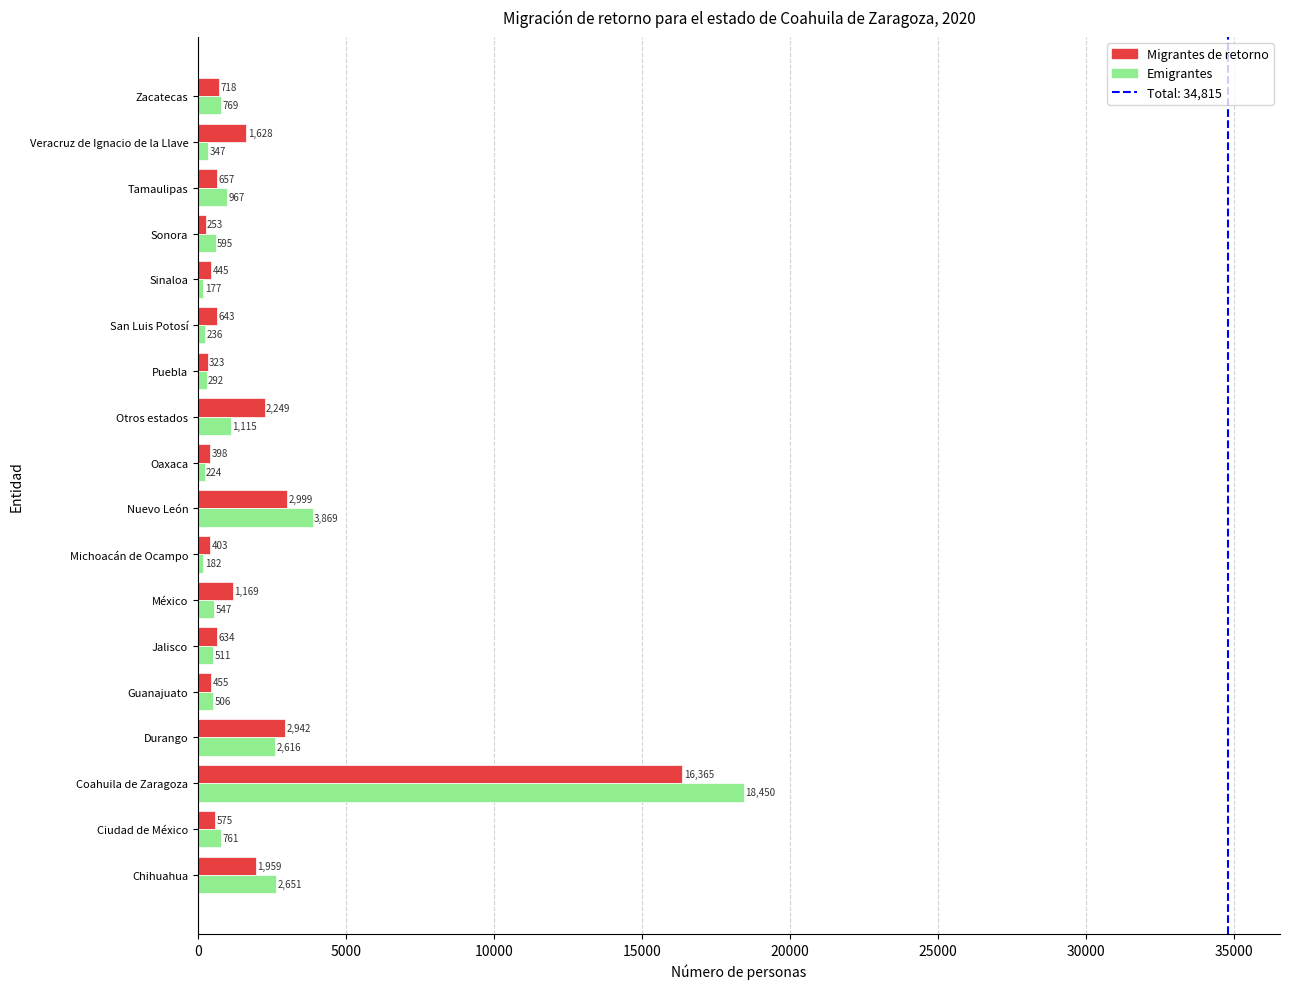

The Emigrantes series shows 595 at Sonora. True or false?

True